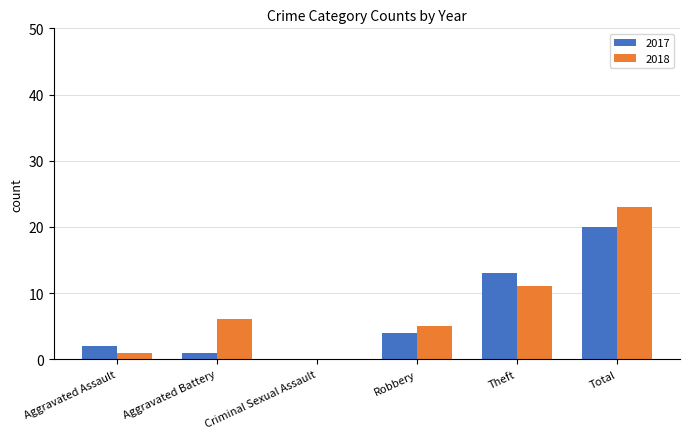

The 2018 series shows 1 at Aggravated Assault. True or false?

True